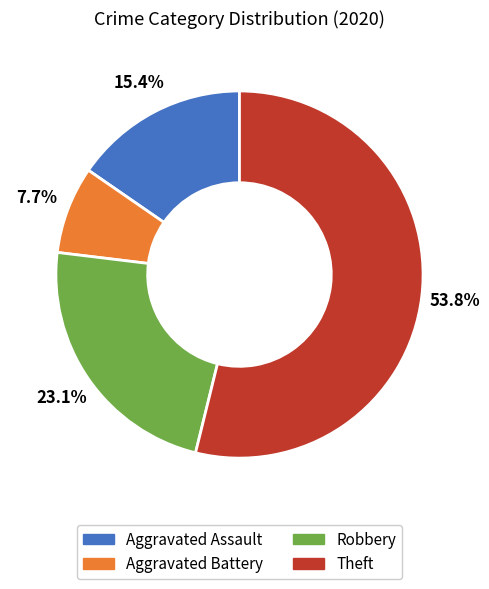

What is the majority slice?

Theft